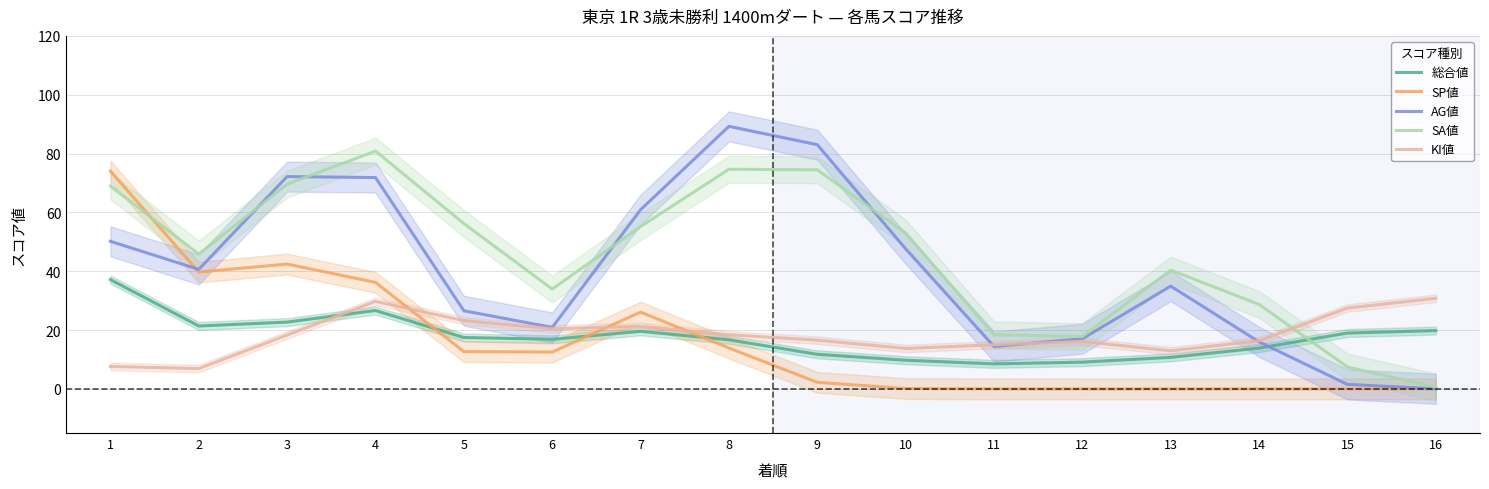

How many times do AG値 and SP値 cross each other?

1